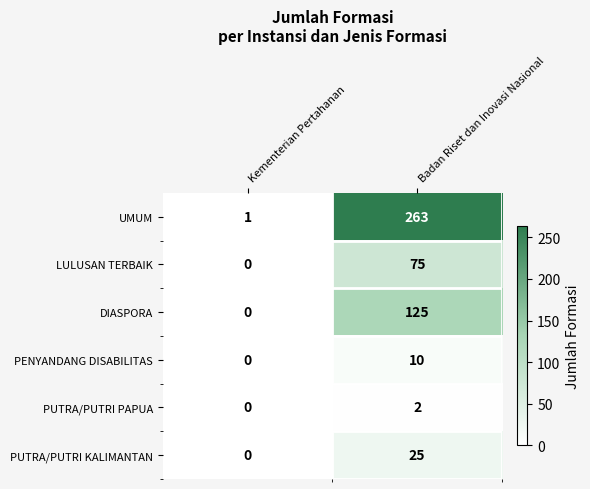

What is the difference between the maximum and minimum values in the UMUM series?

262